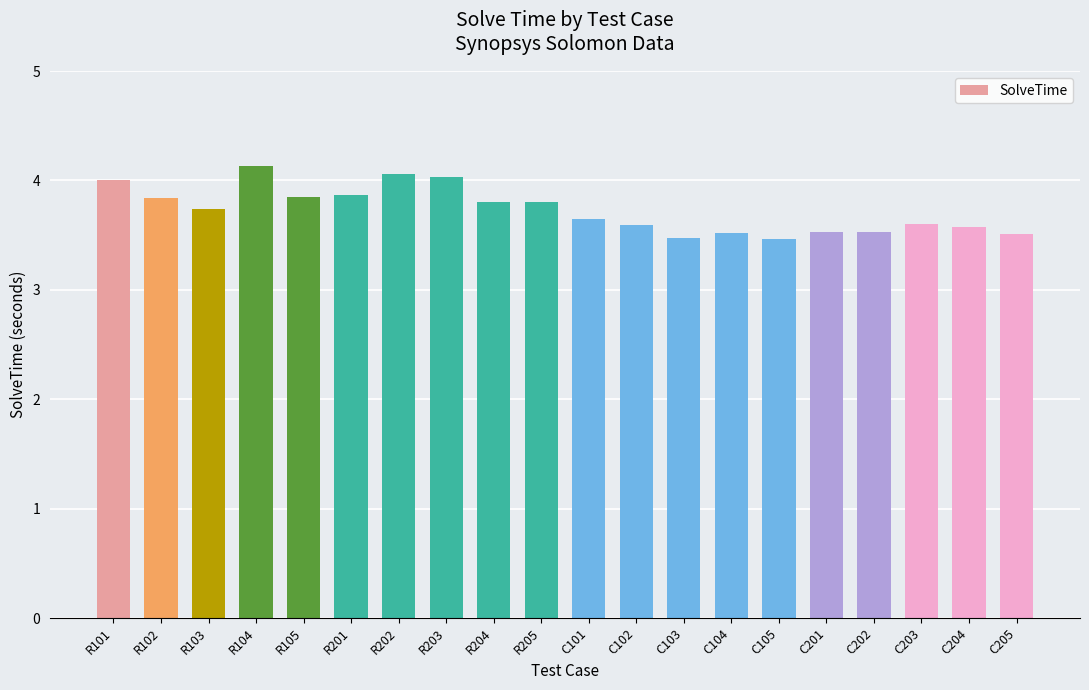

What value does the data have at R203?

4.0